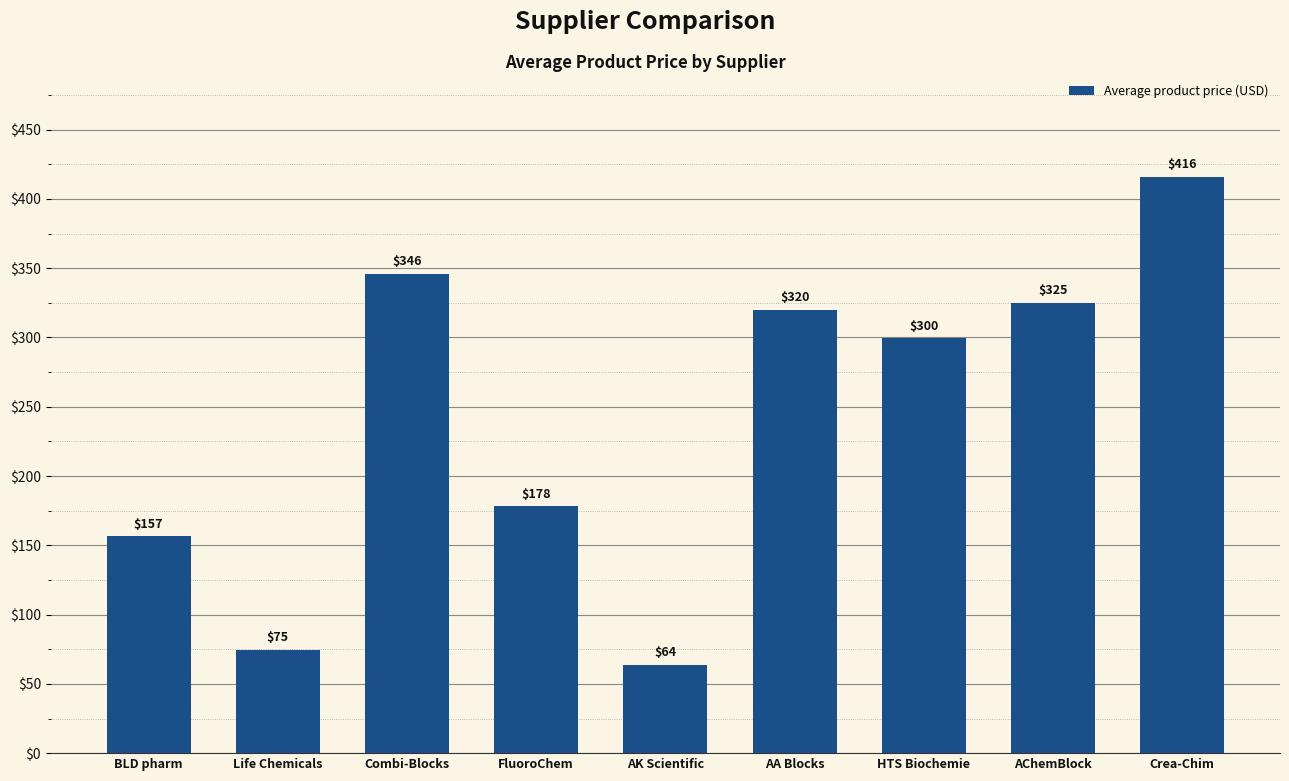

What is the change in value from BLD pharm to HTS Biochemie?

+143.0